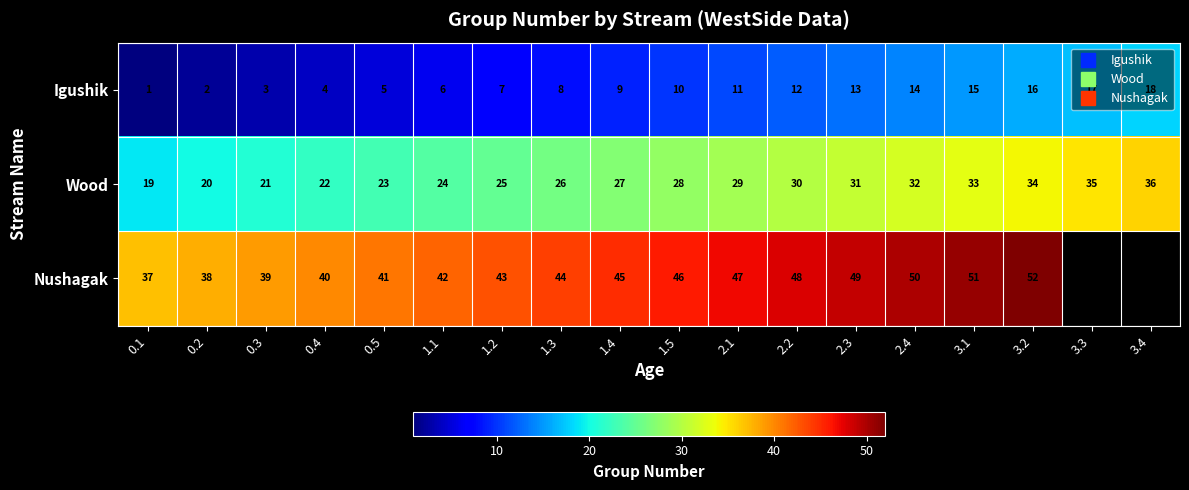

What is the difference between the highest and lowest values at 2.1?

36.0